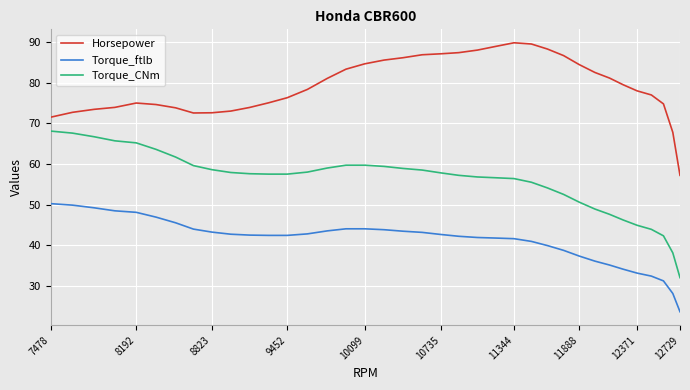

Which series has the widest spread of values?

Torque_CNm